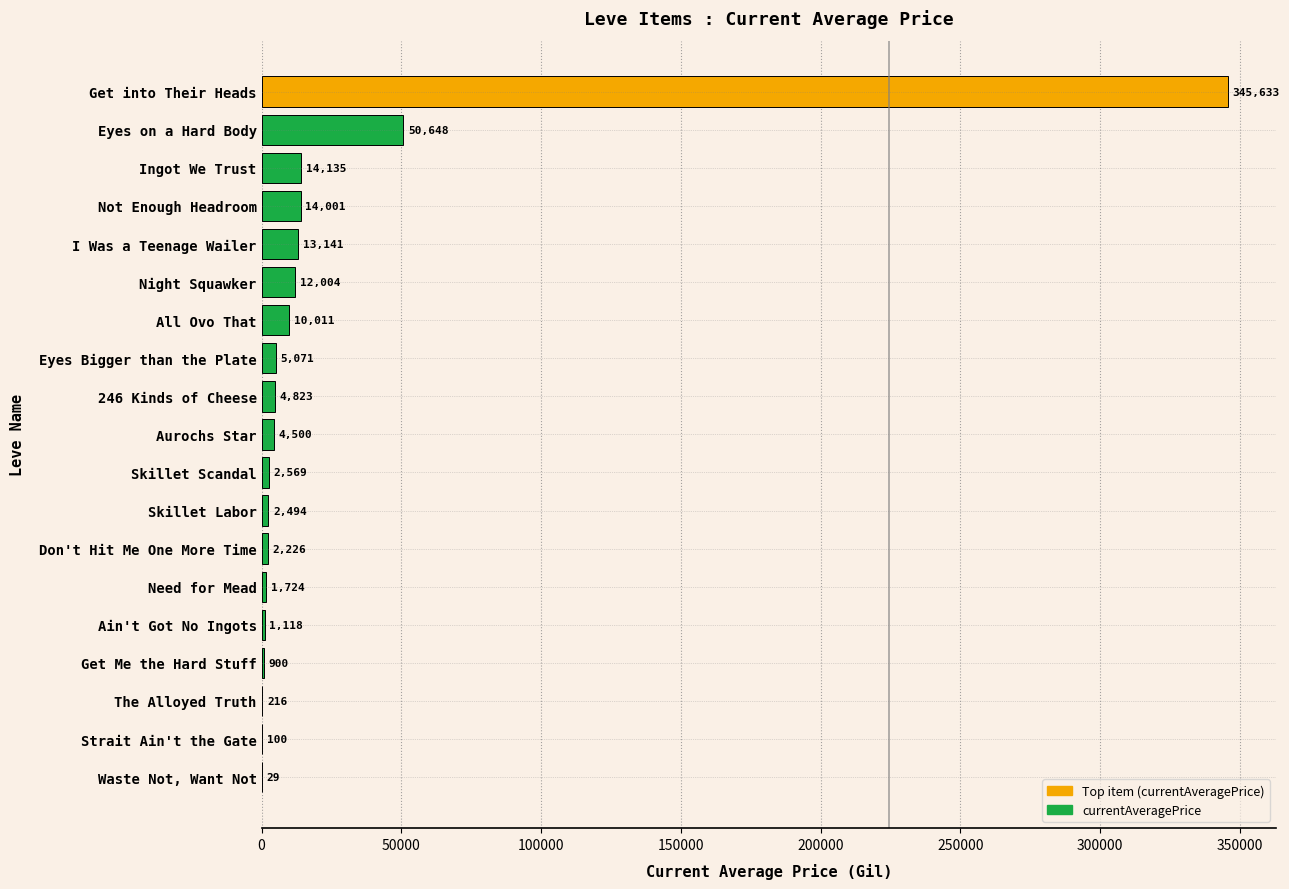

Which has a higher value, Eyes Bigger than the Plate or Night Squawker?

Night Squawker